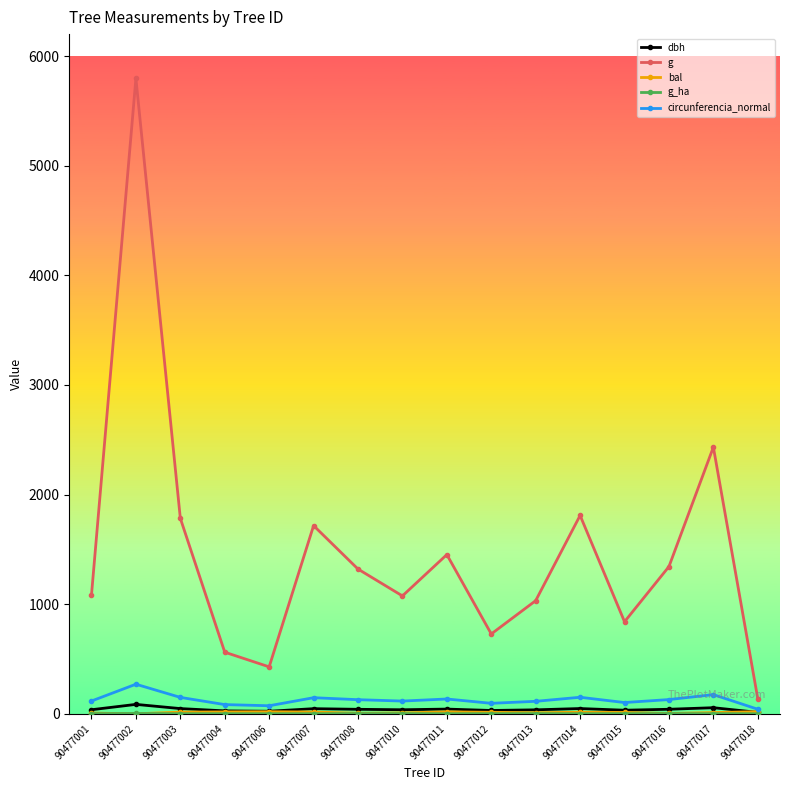

At which category is the sum across all series the highest?

90477002